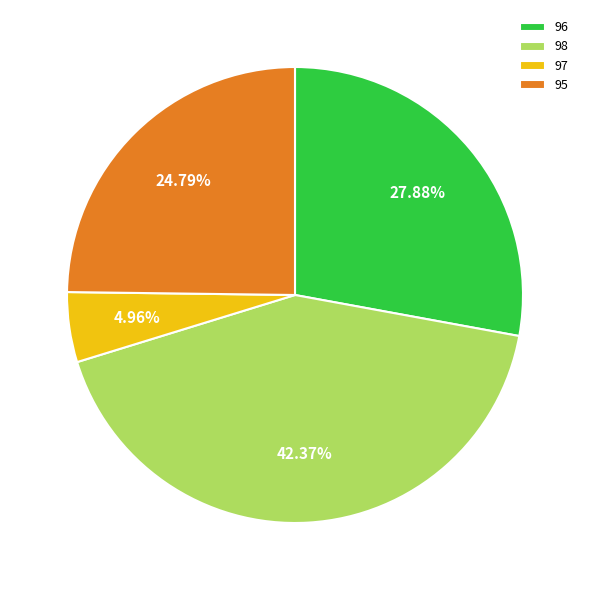

To the nearest percent, what is the average slice percentage?

25%